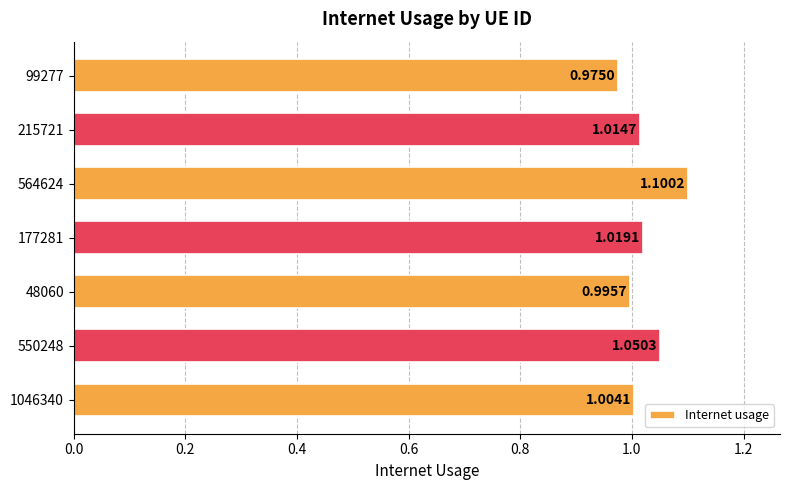

Between 215721 and 177281, which is larger?

177281